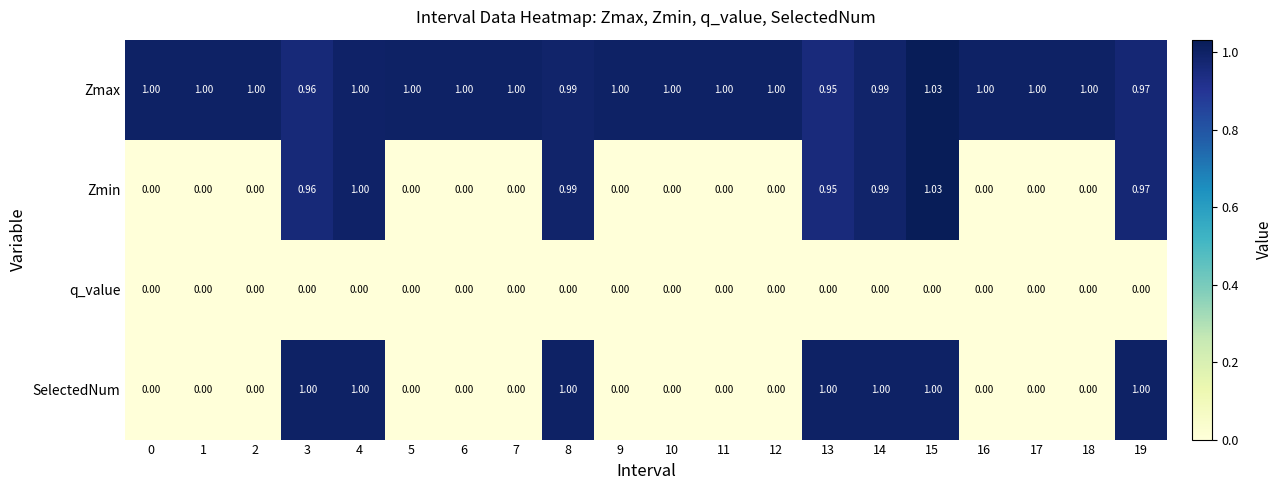

Which series has the widest spread of values?

Zmin